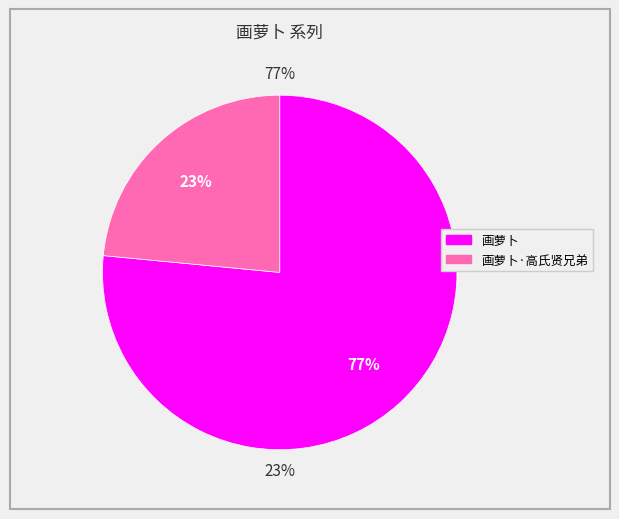

To the nearest percent, what is the difference between the largest and smallest slice percentages?

53%